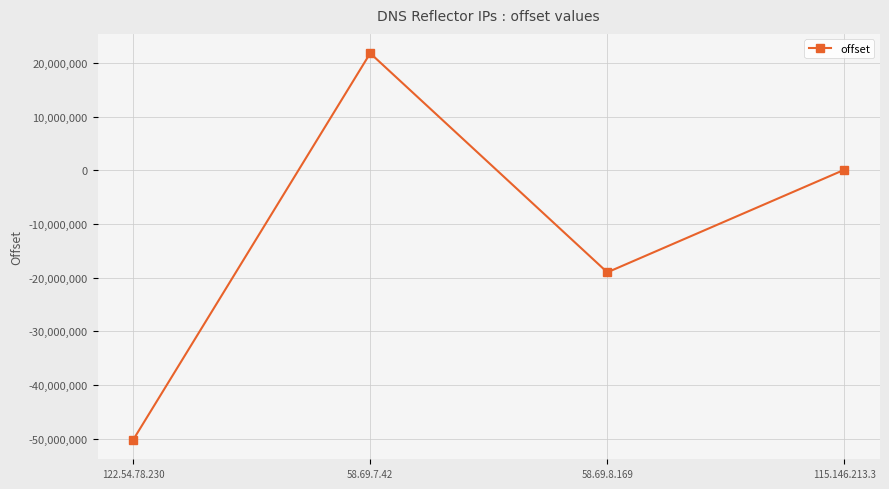

True or false: the data has more than 0 interior local peaks.

True